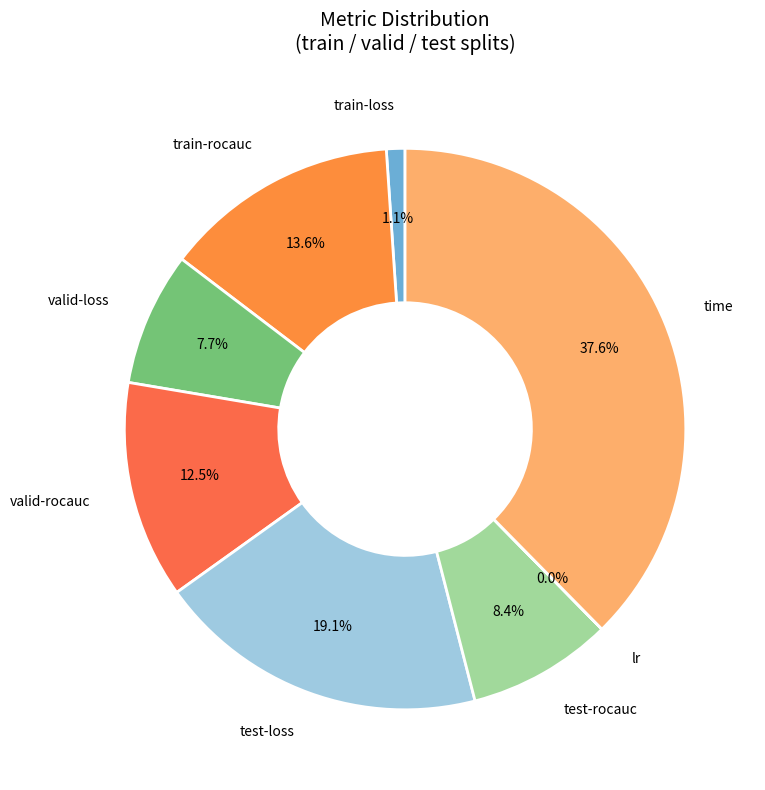

What portion of the pie excludes test-rocauc?

91.6%